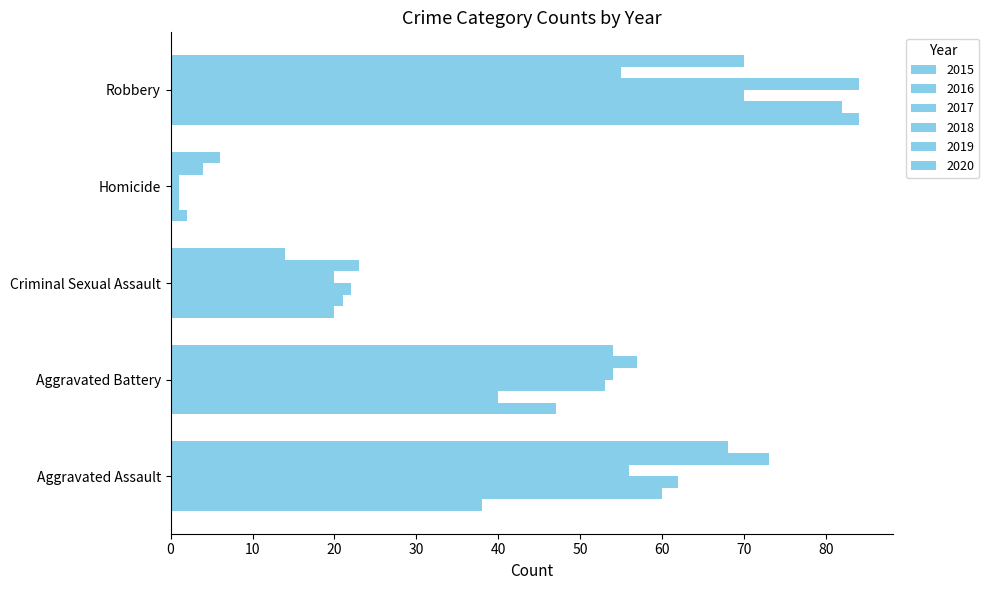

How many distinct data groups are displayed?

6